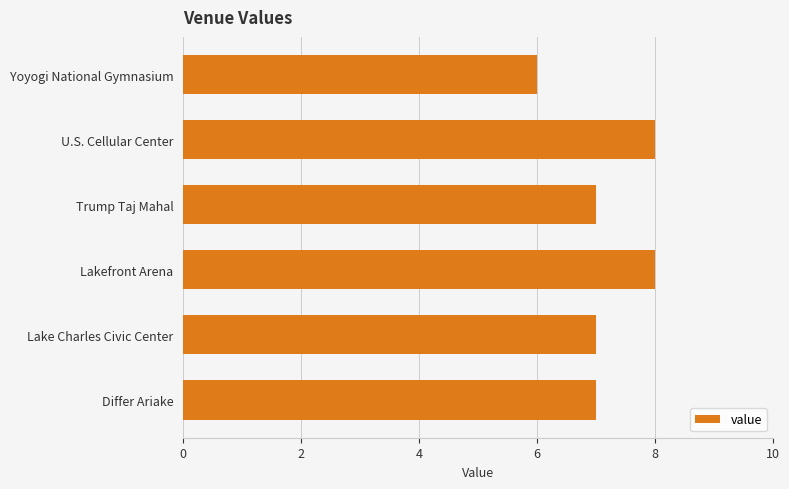

What is the average value?

7